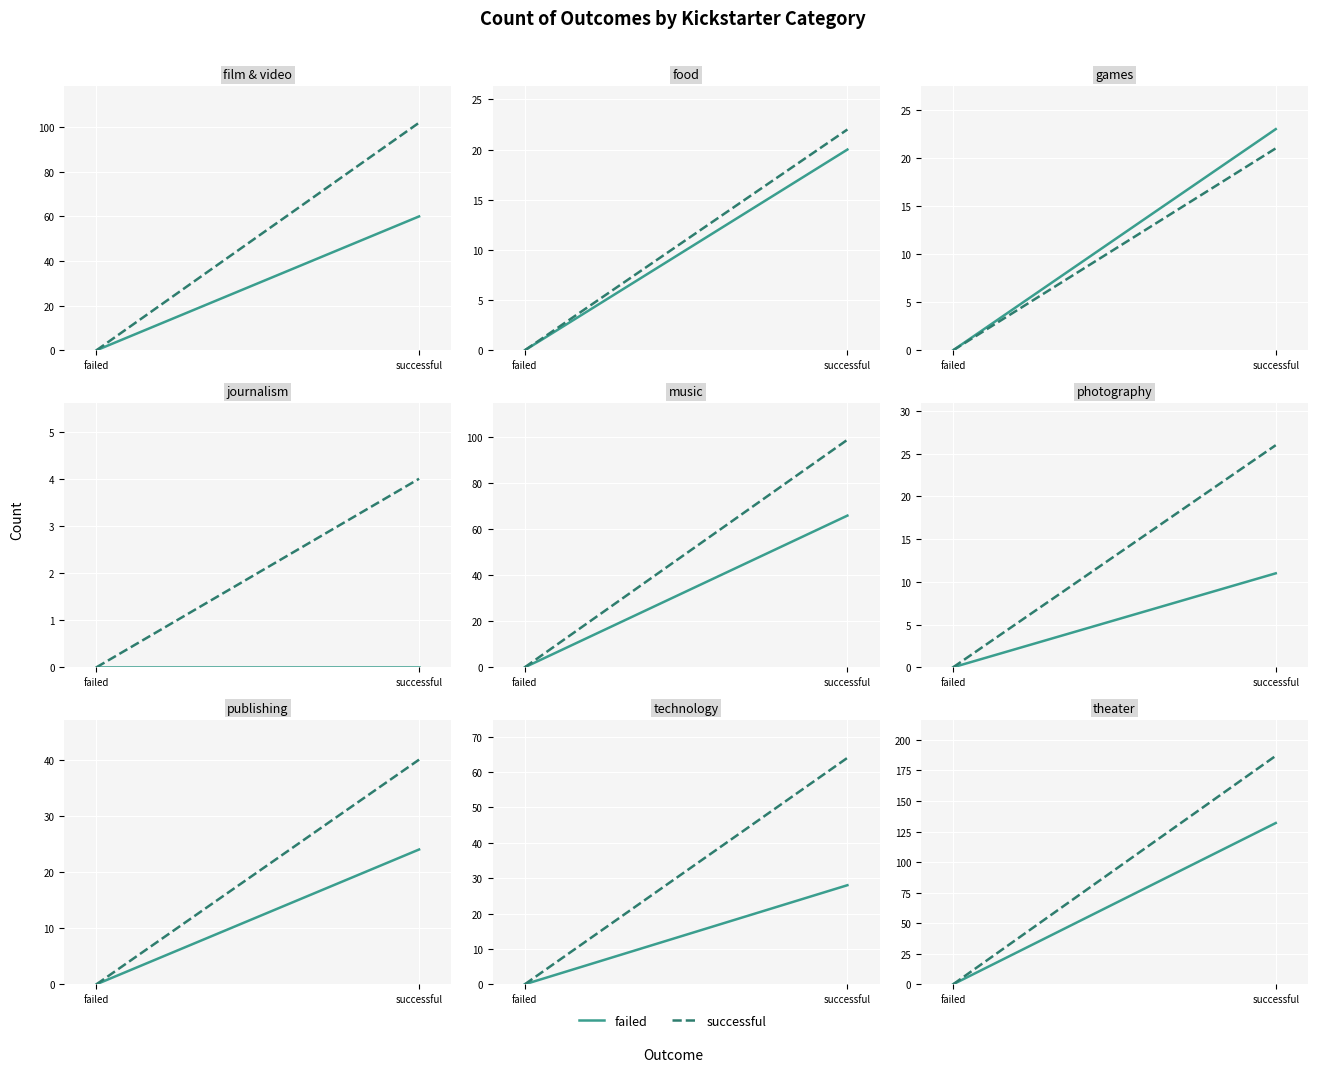

Which series has the widest spread of values?

successful